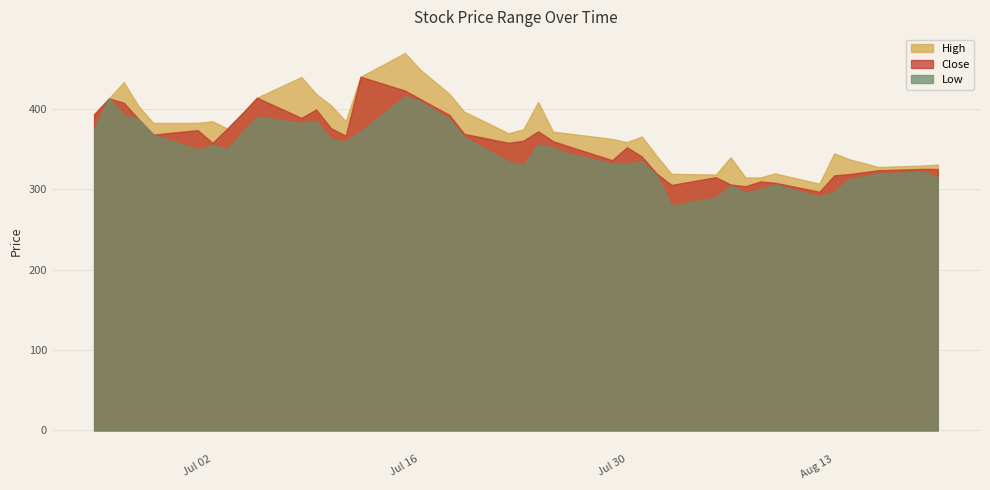

List the labels in order of Close value, largest first.

2024-07-12, 2024-07-15, 2024-07-05, 2024-06-25, 2024-07-16, 2024-06-26, 2024-07-09, 2024-07-04, 2024-06-24, 2024-07-18, 2024-07-08, 2024-06-27, 2024-07-10, 2024-07-03, 2024-07-01, 2024-07-24, 2024-07-19, 2024-06-28, 2024-07-11, 2024-07-23, 2024-07-25, 2024-07-22, 2024-07-02, 2024-07-26, 2024-07-30, 2024-07-31, 2024-07-29, 2024-08-19, 2024-08-20, 2024-08-16, 2024-08-01, 2024-08-14, 2024-08-13, 2024-08-05, 2024-08-08, 2024-08-09, 2024-08-06, 2024-08-02, 2024-08-07, 2024-08-12